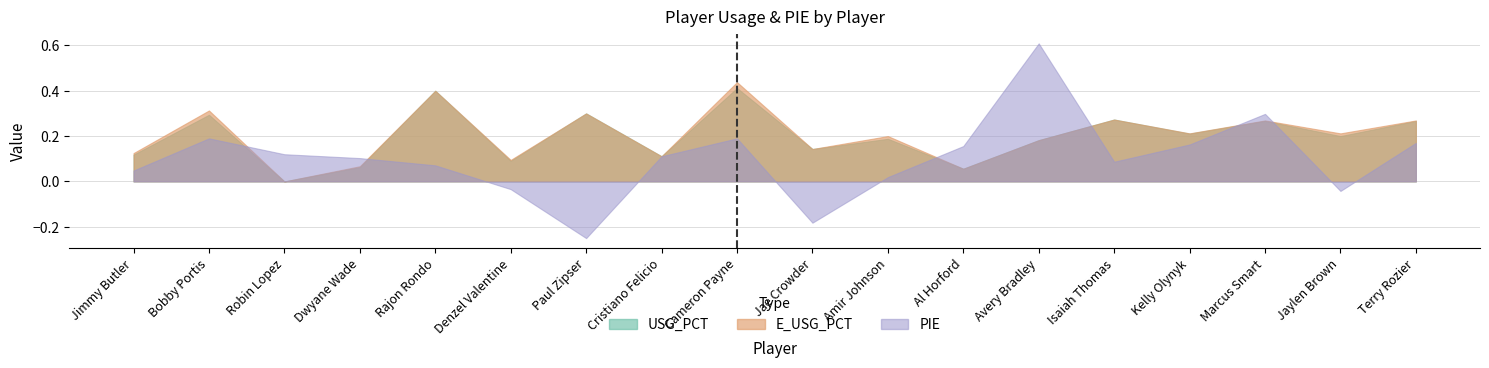

True or false: PIE has a value of 0.0 at Amir Johnson.

False